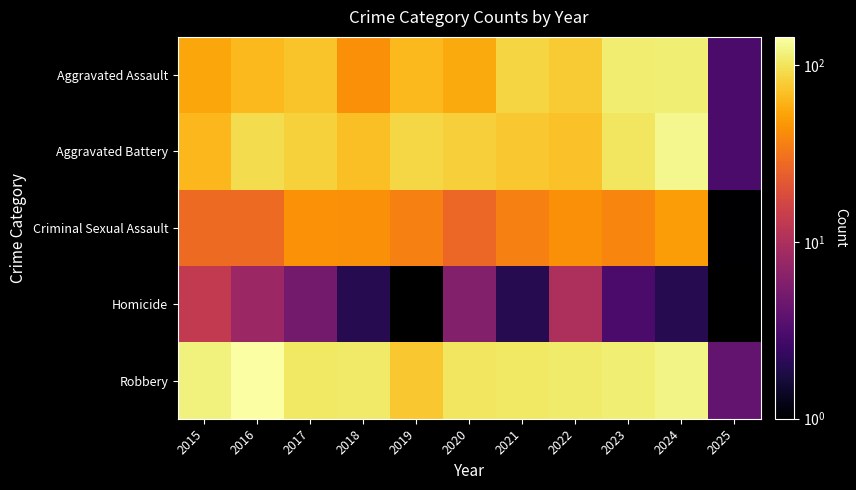

What is the approximate value of Homicide at 2017?

5.0